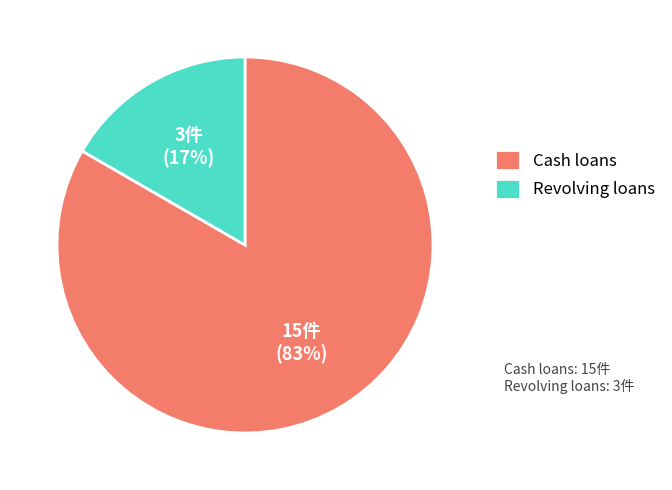

Is the sum of Revolving loans and Cash loans greater than half?

Yes